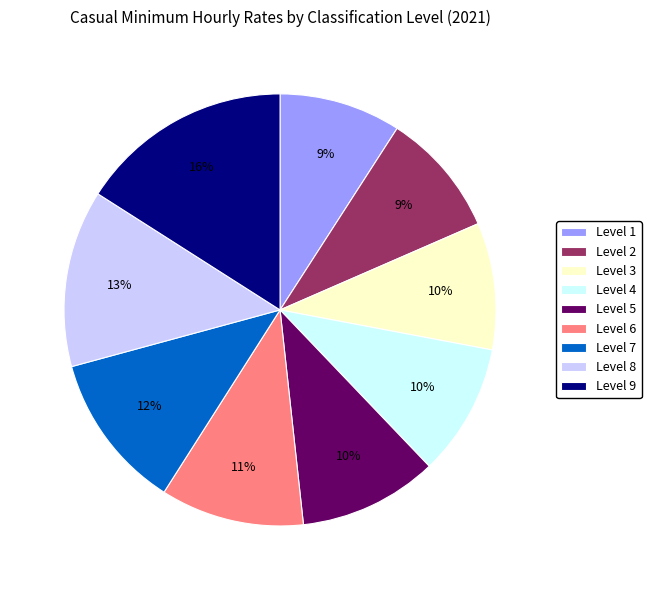

What percentage is the Level 7 slice, to the nearest percent?

12%